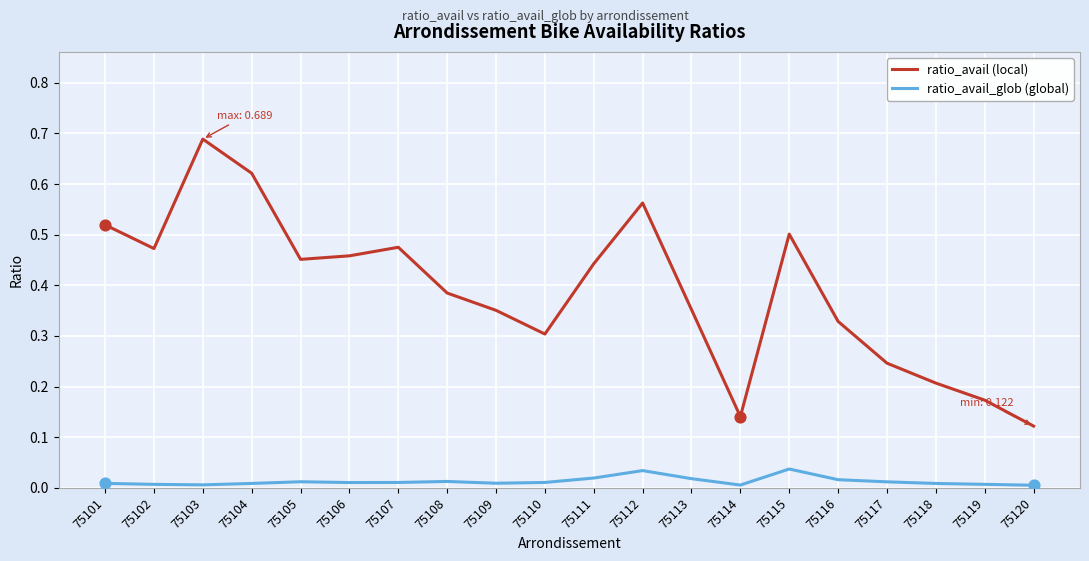

Is the value of ratio_avail_glob (global) at 75120 greater than the value of ratio_avail (local) at 75116?

No